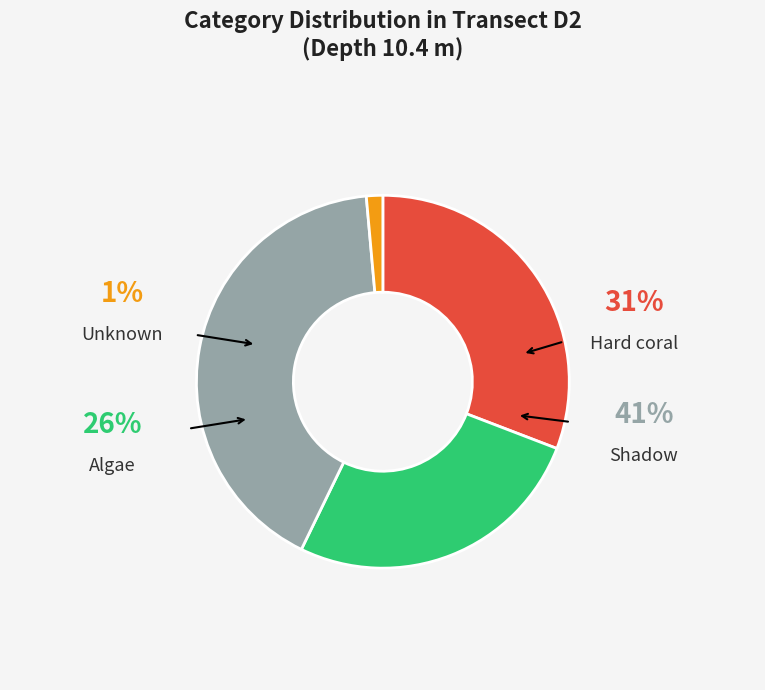

Is there any slice that represents more than half of the pie?

No